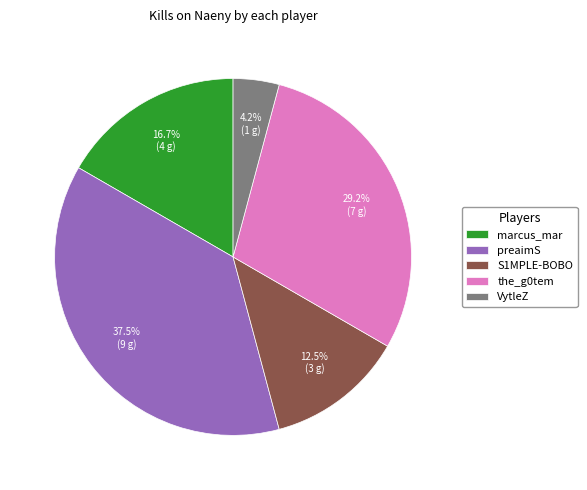

What is the largest slice in the pie chart?

preaimS